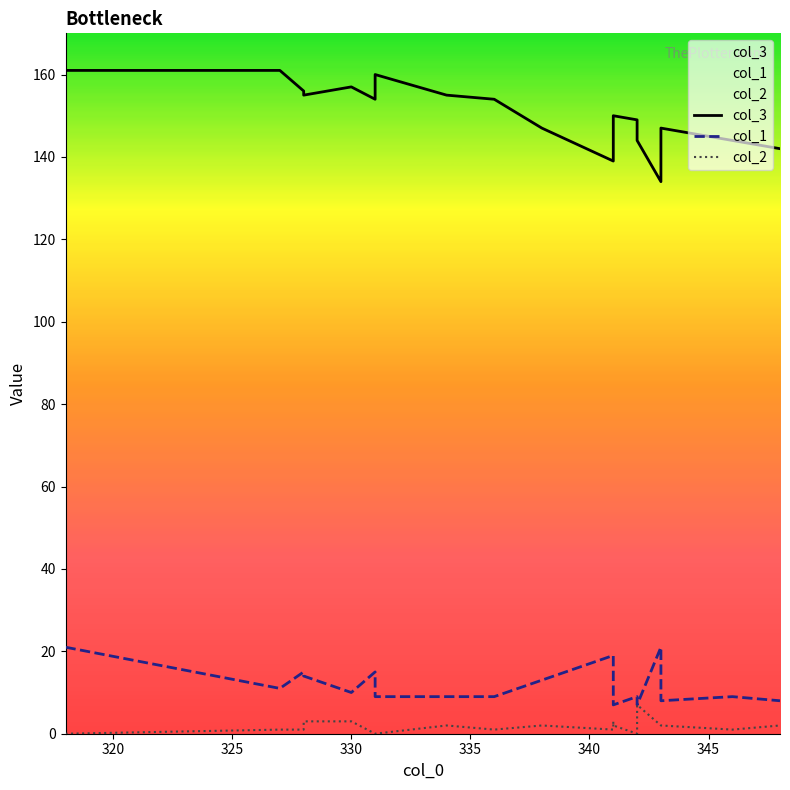

How many data points in col_2 are less than 2?

9